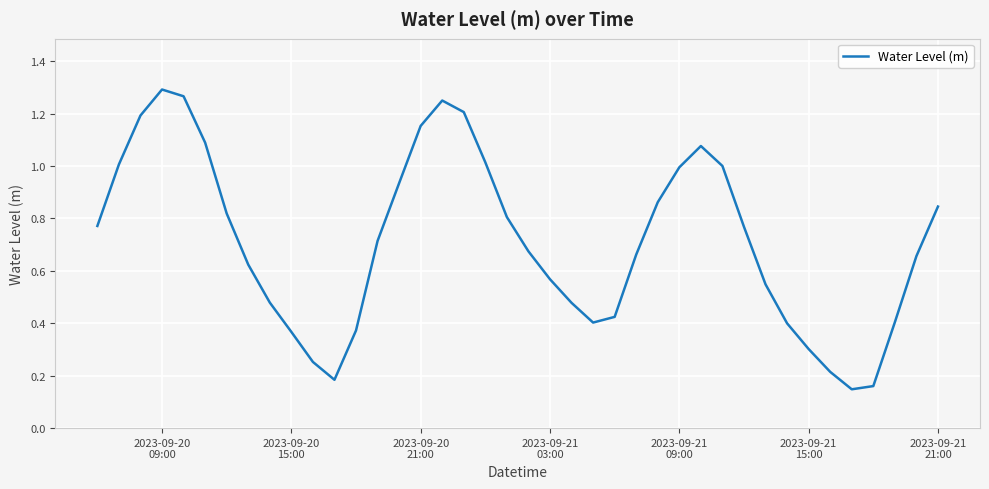

Does the chart display data point markers on the line(s)?

No